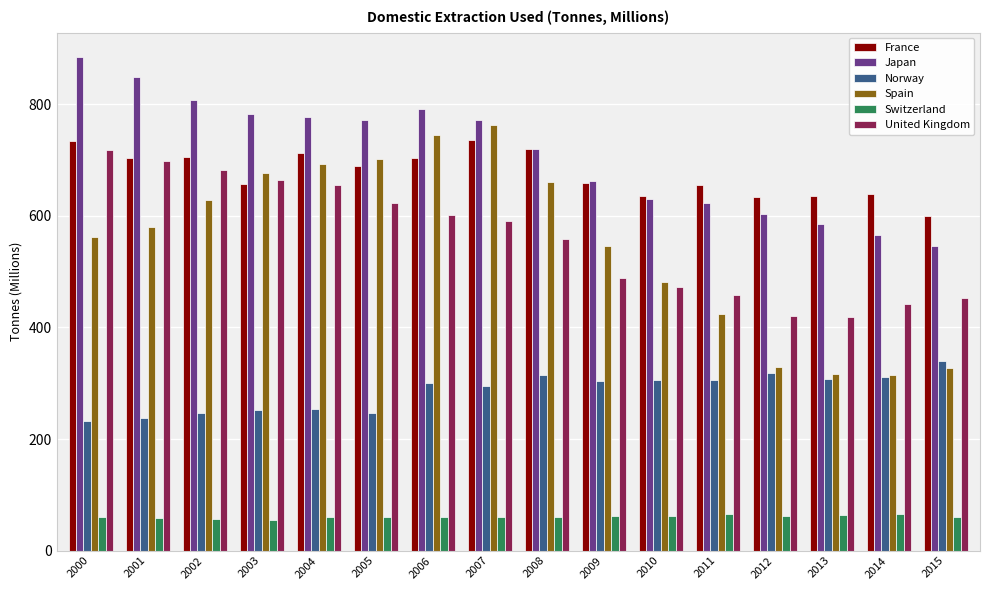

What is the highest value of the France series?

736.9